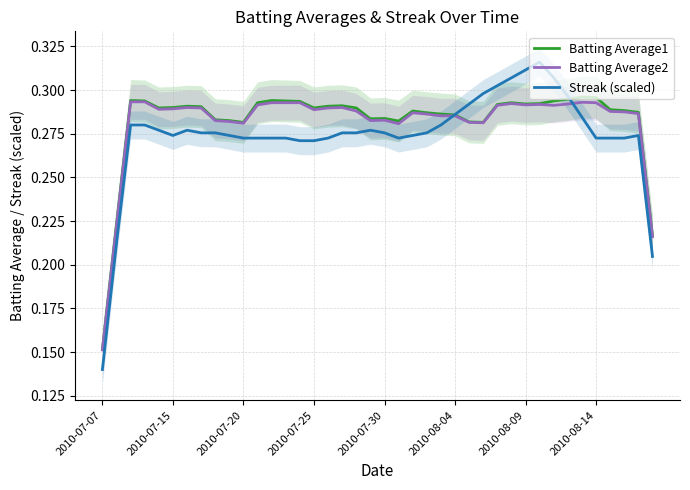

How many intersections are there between Streak (scaled) and Batting Average2?

2